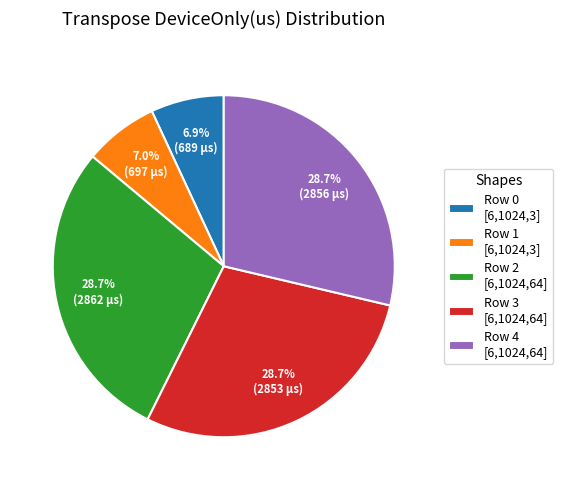

How many slices are in this pie chart?

5